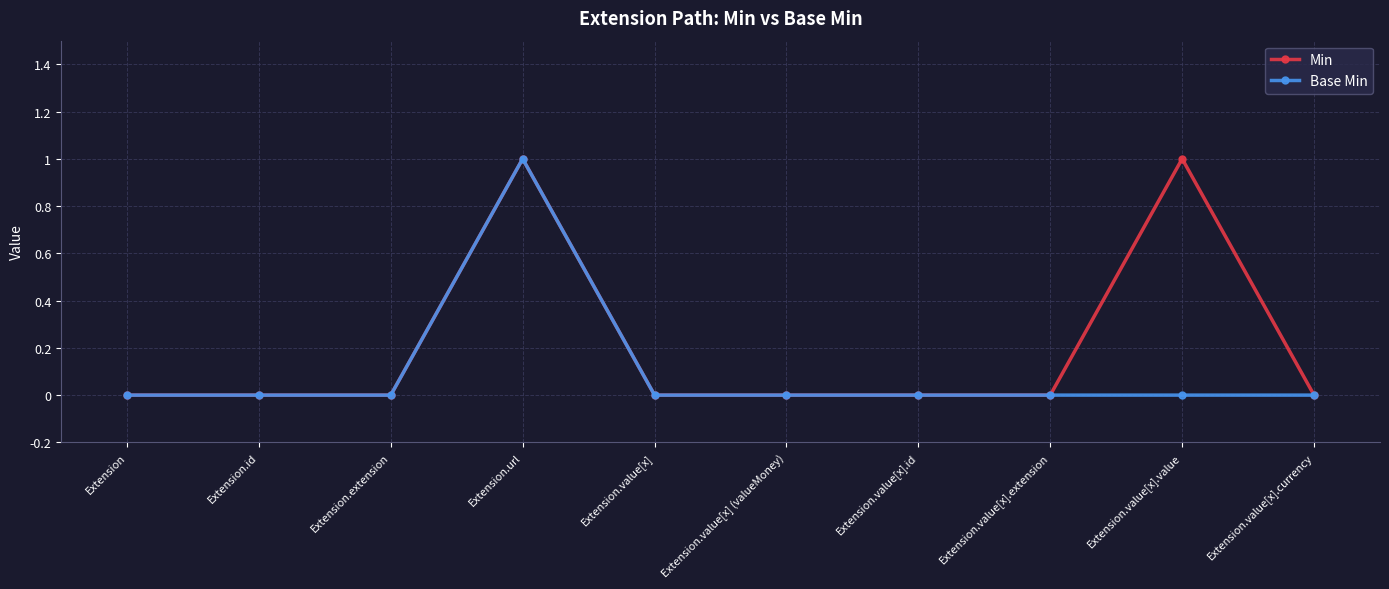

Reading left to right, what are all the values shown in this chart?

Min: 0	0	0	1	0	0	0	0	1	0
Base Min: 0	0	0	1	0	0	0	0	0	0